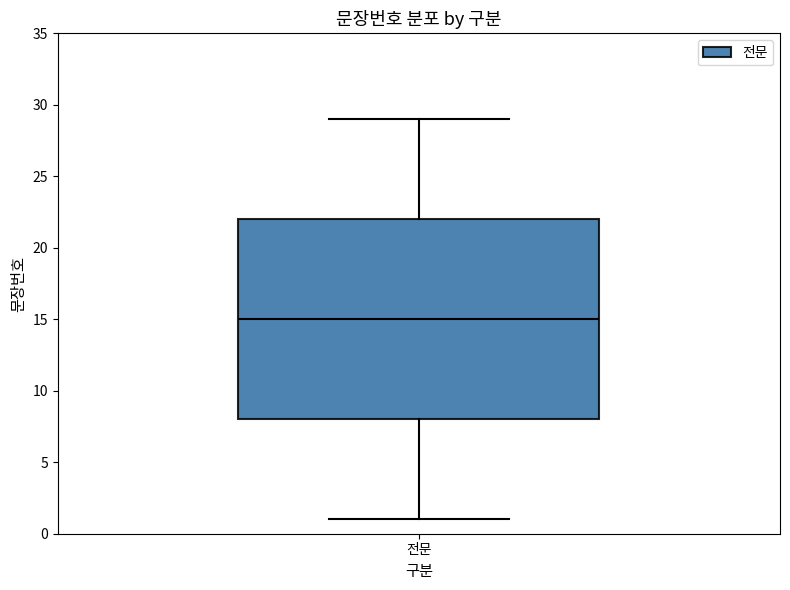

Where does the lower whisker of the box for 전문 end on the y-axis? The values are not printed on the chart, so give them approximately, as read against the axis.

1